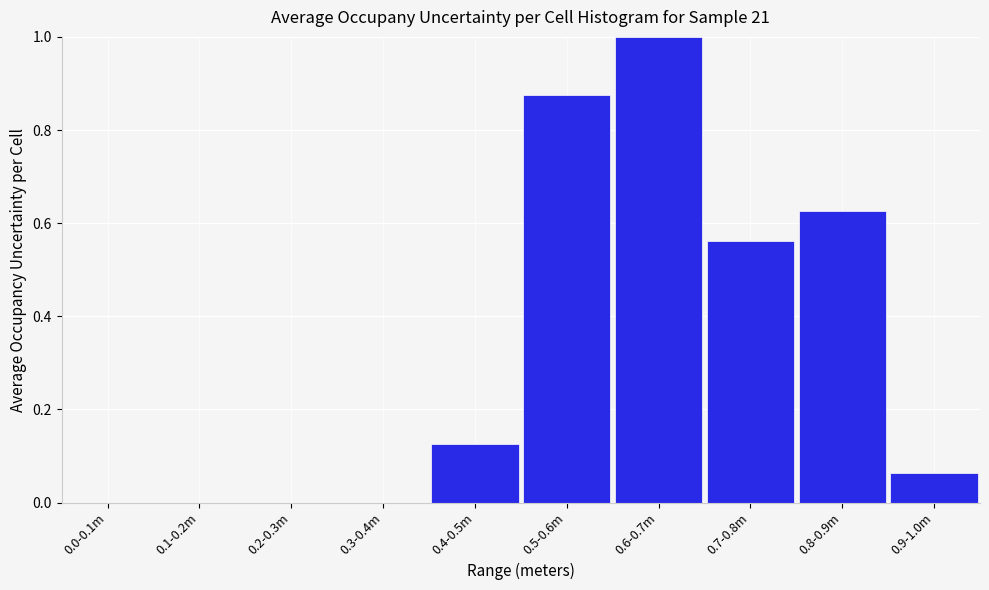

What is the change in value from 0.2-0.3m to 0.4-0.5m?

+0.1